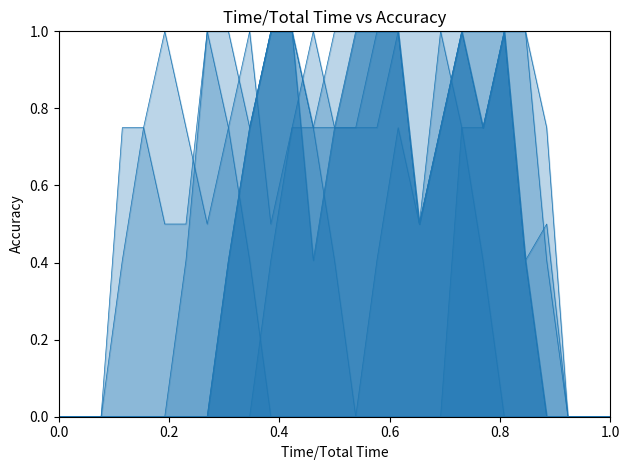

Does the chart have visible grid lines?

No